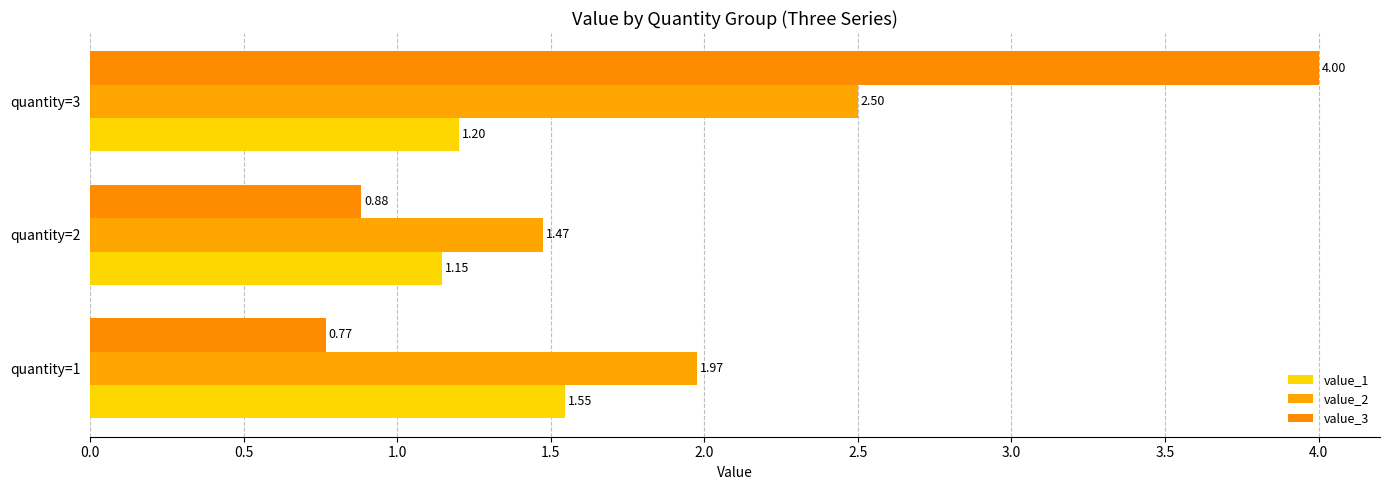

List the labels in order of value_2 value, largest first.

quantity=3, quantity=1, quantity=2